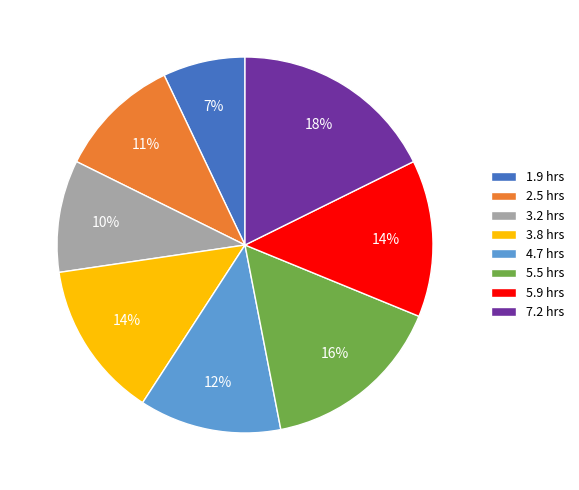

How many slices are in this pie chart?

8